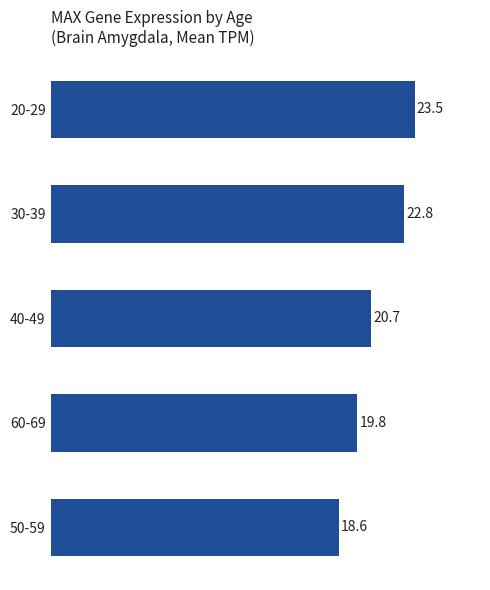

How many values are below 20?

2